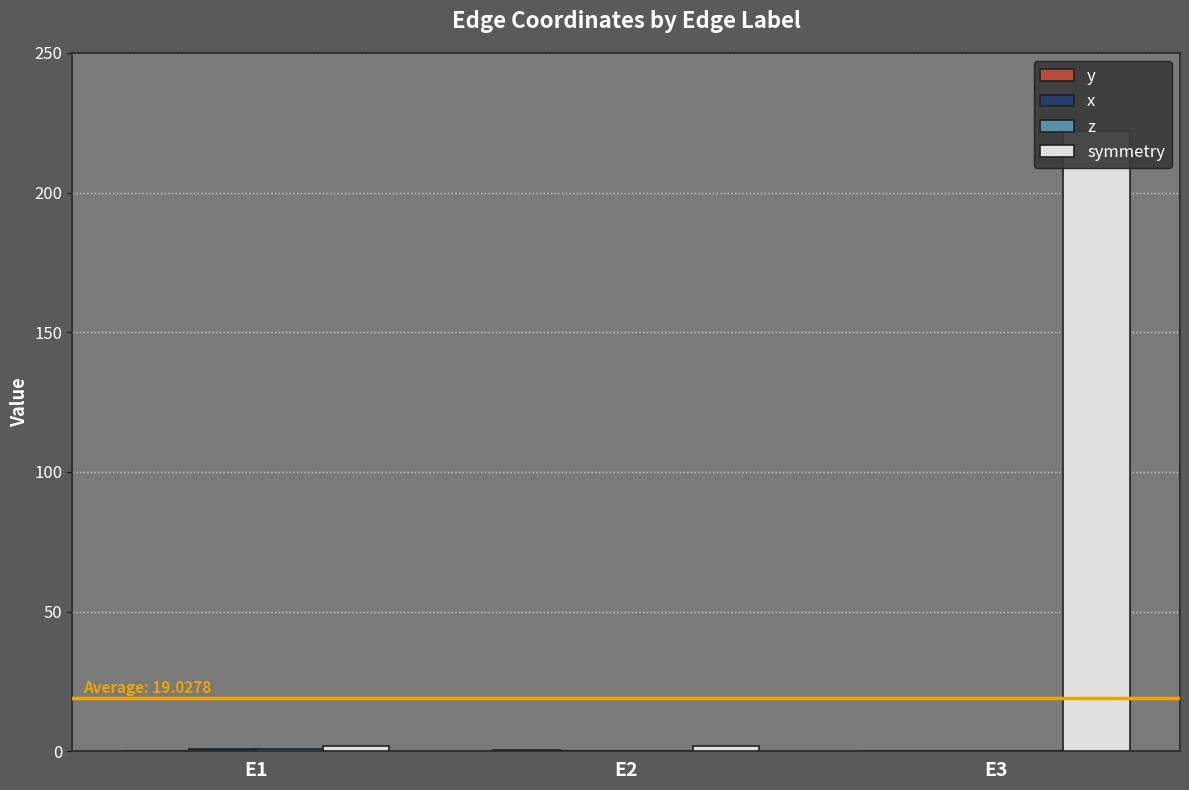

How many groups of bars are there?

3